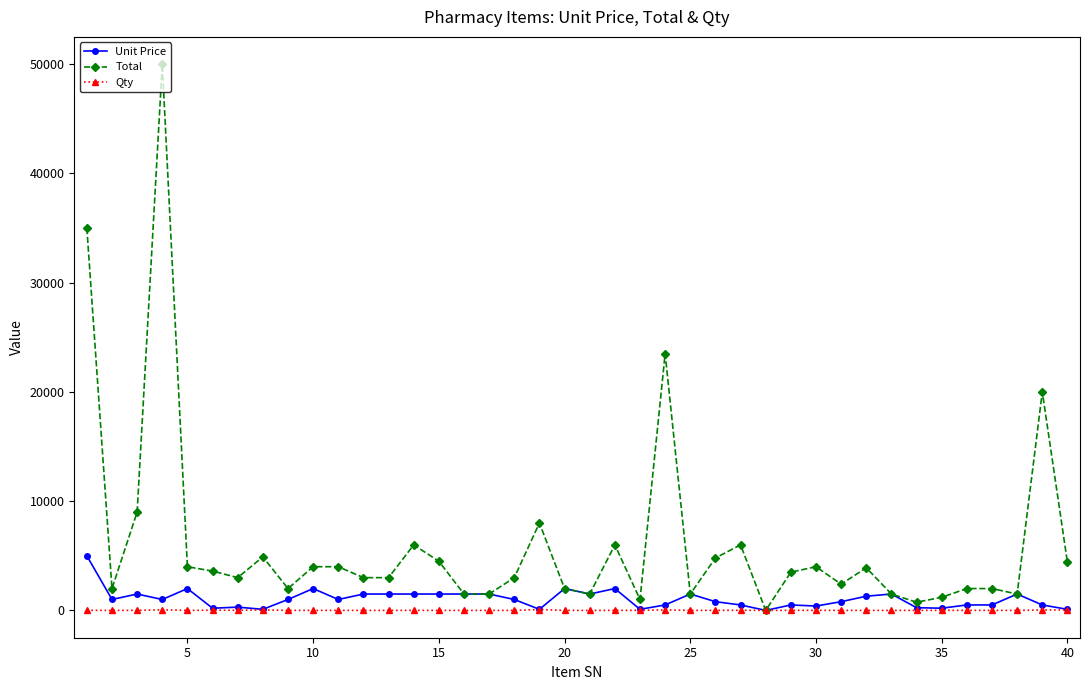

How many values in the Qty series are below 4?

20